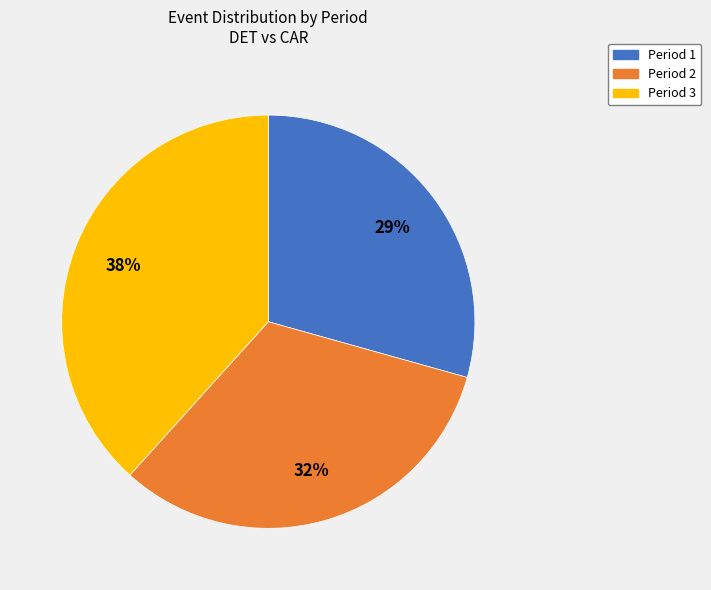

True or false: Period 1 accounts for 38% of the total.

False